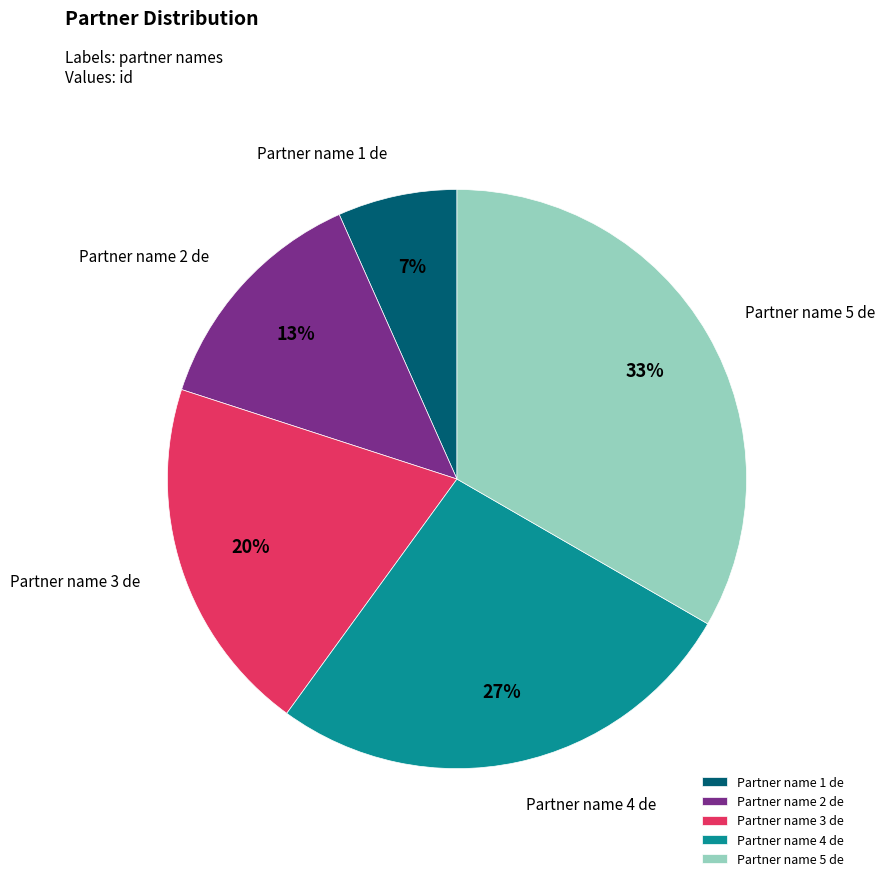

To the nearest percent, what is the difference between the Partner name 2 de and Partner name 3 de slice percentages?

7%